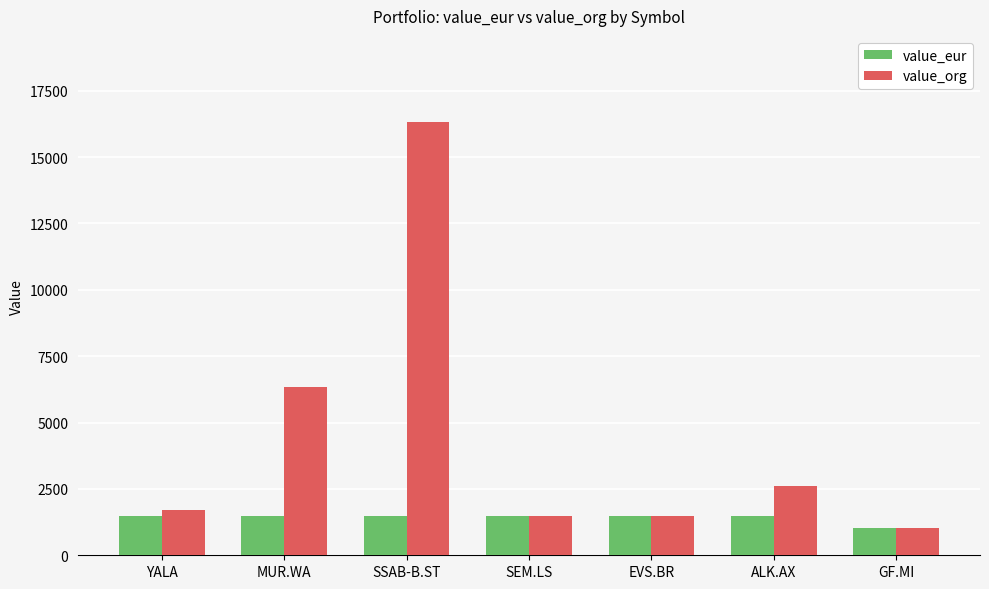

What is the sum of all value_org values?

30966.4